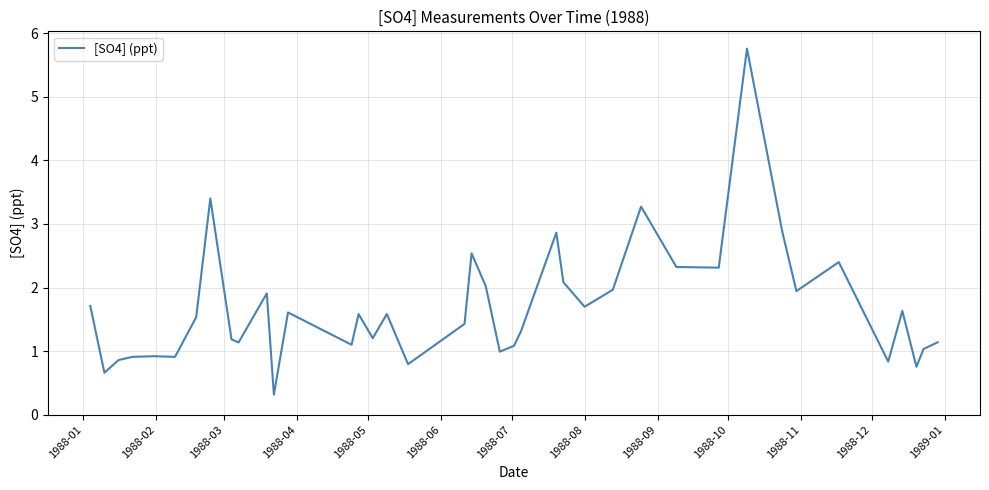

What is the difference between the maximum and minimum values?

5.4